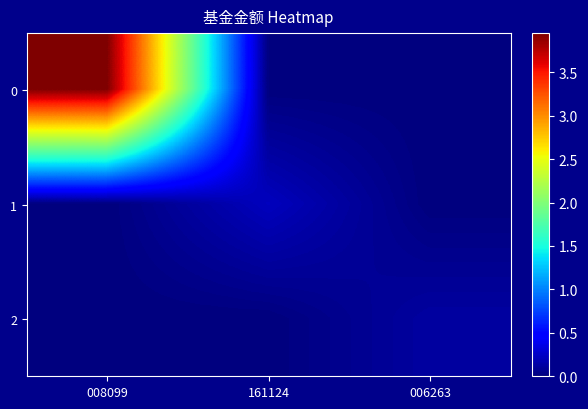

What is the total value across all series at 006263?

0.1